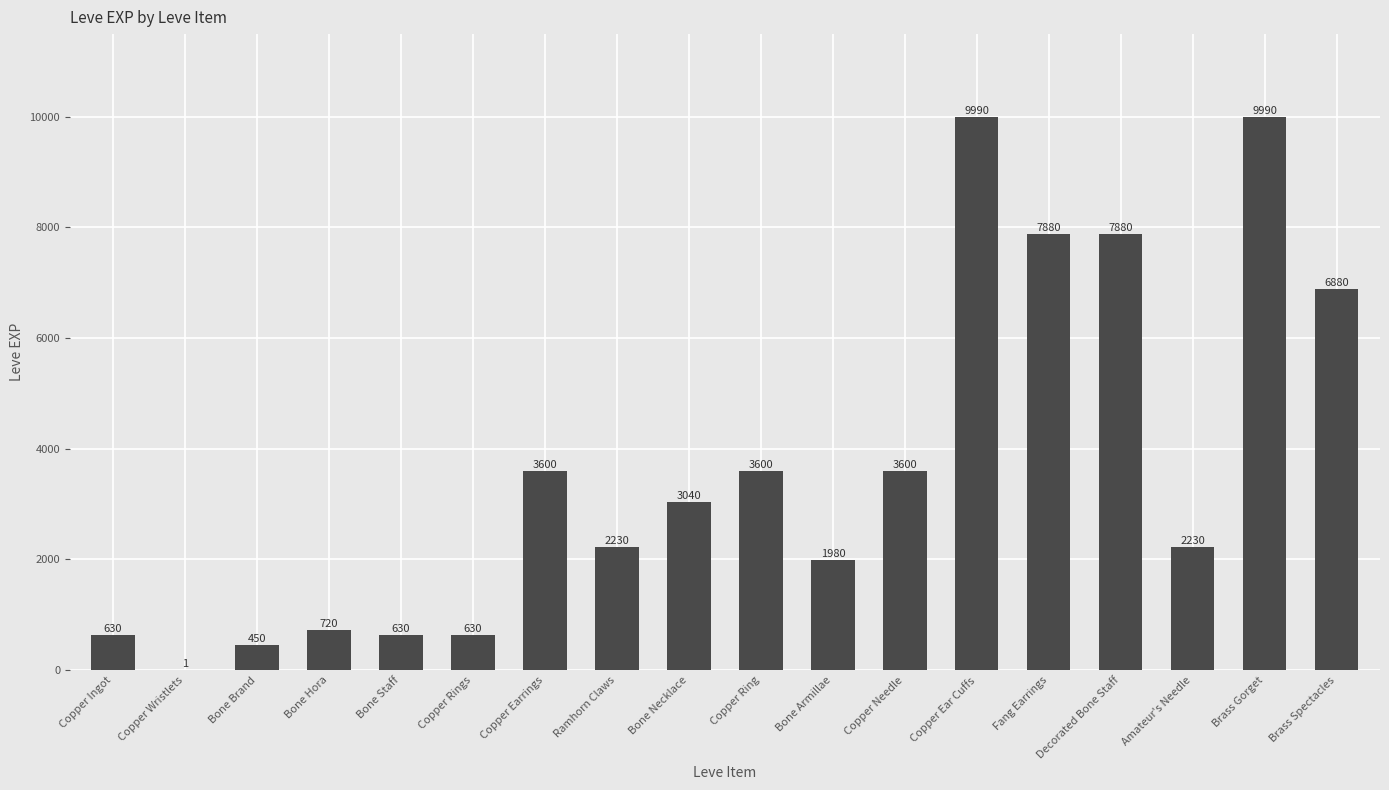

What value does the data have at Copper Needle, to the nearest 50?

3600